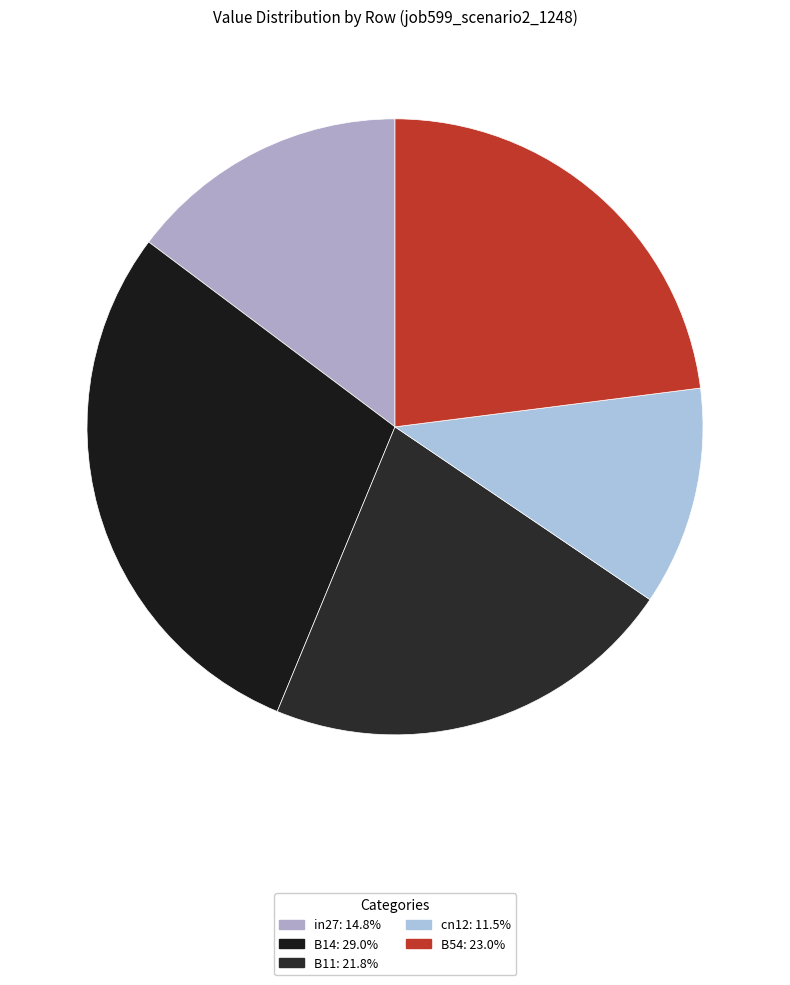

Which slice is the largest?

B14